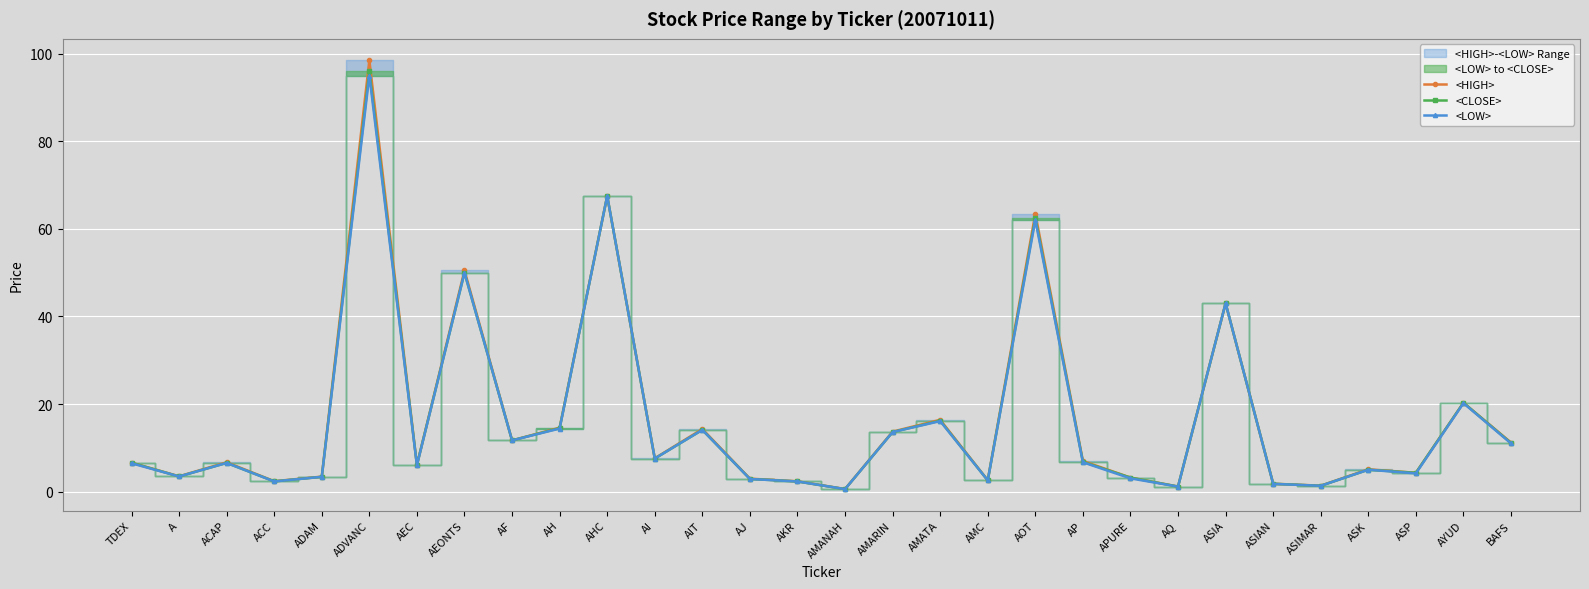

The <CLOSE> series shows 5.0 at ASK. True or false?

True